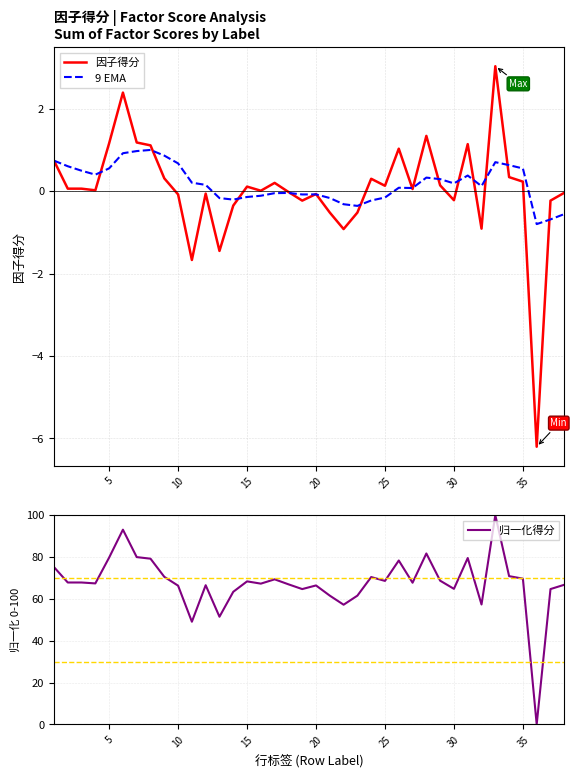

The value of 9 EMA at 5 is 0.6. True or false?

True